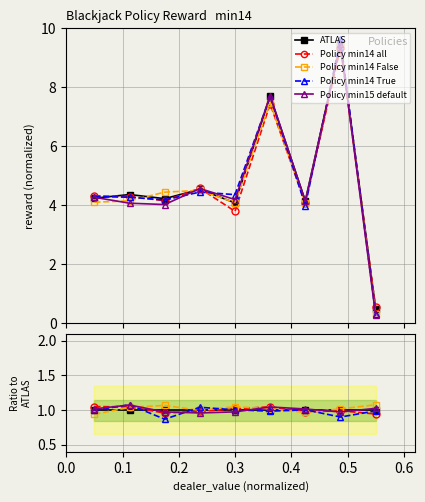

Is it true that Policy min15 default equals 1.1 at 0.1?

True